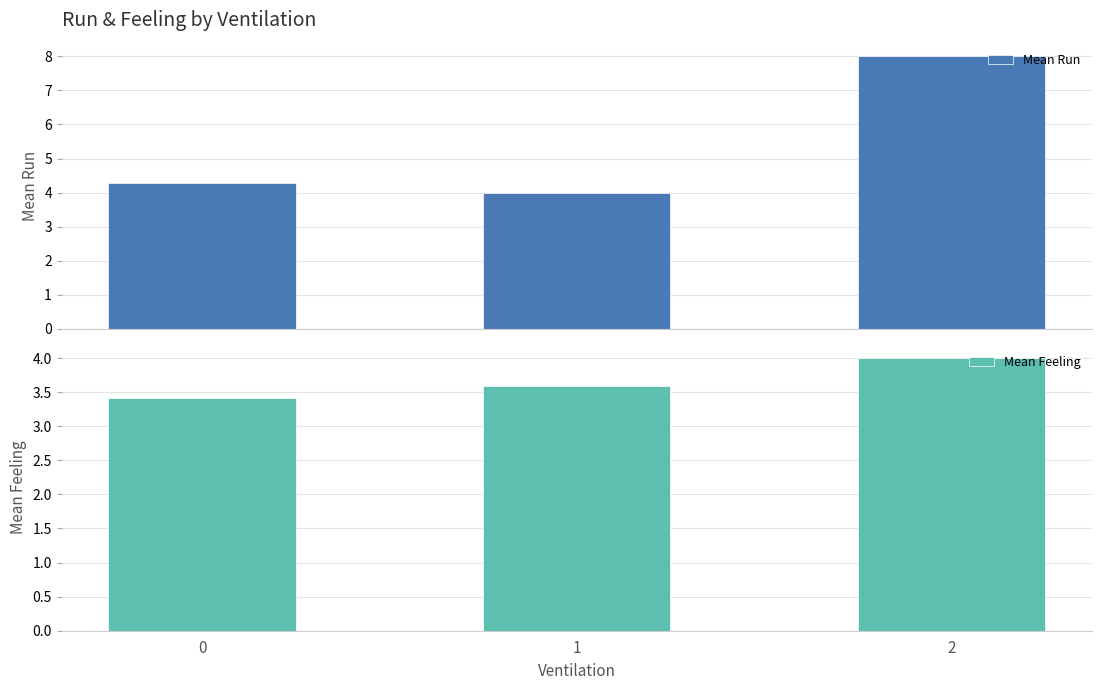

List the series in order of their peak value, highest first.

Mean Run, Mean Feeling